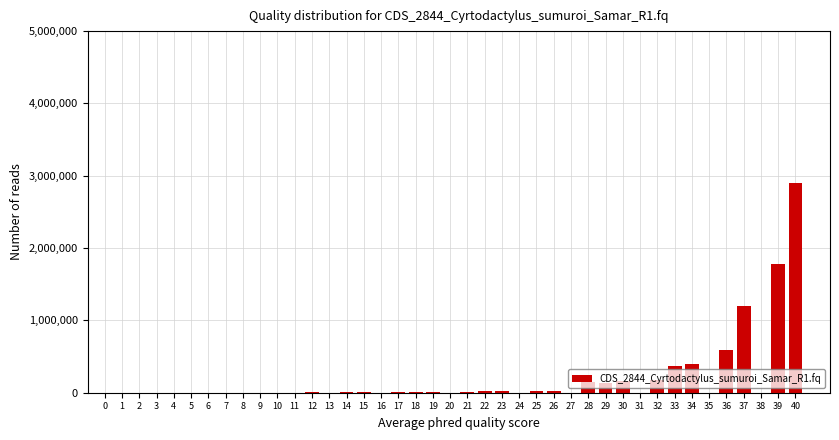

What is the sum of all values?

8043297